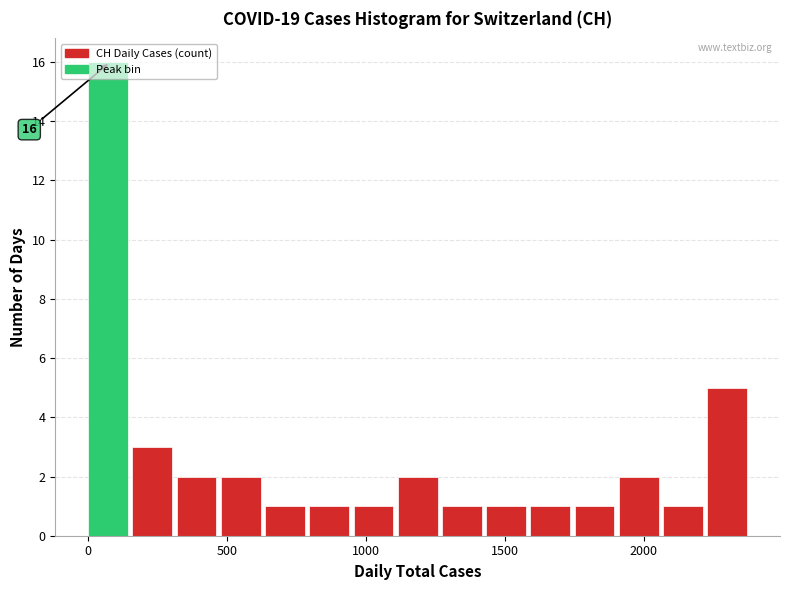

Read against the x-axis, roughly where is the centre of the tallest bar?

50